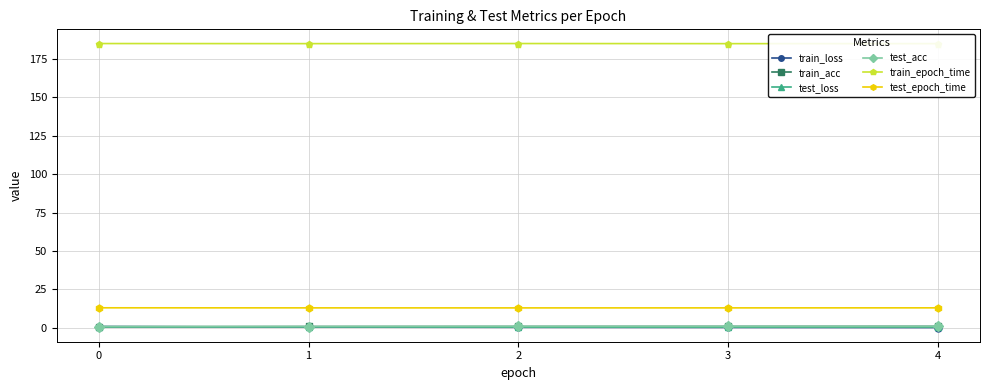

Which series has the largest range (max minus min)?

train_loss